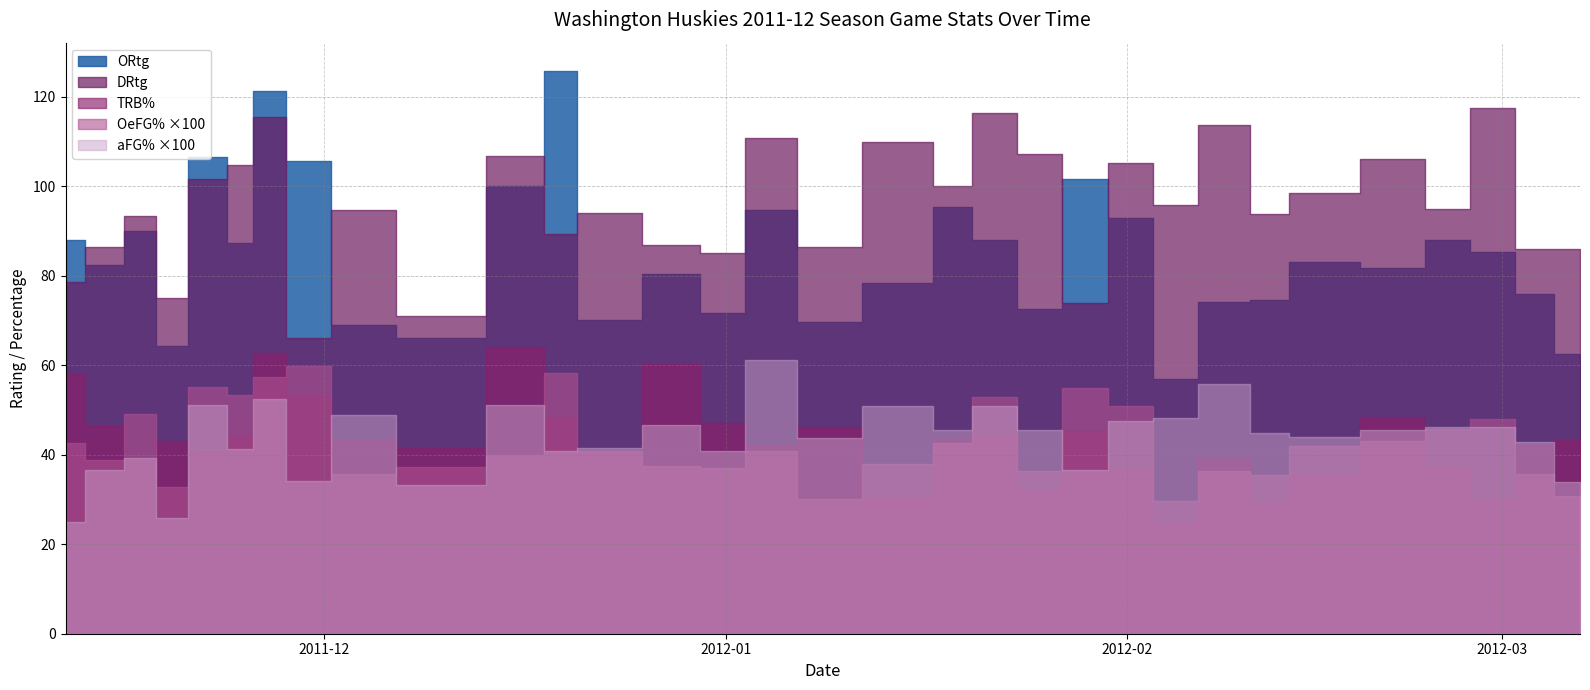

How many values in the ORtg series are below 83?

16